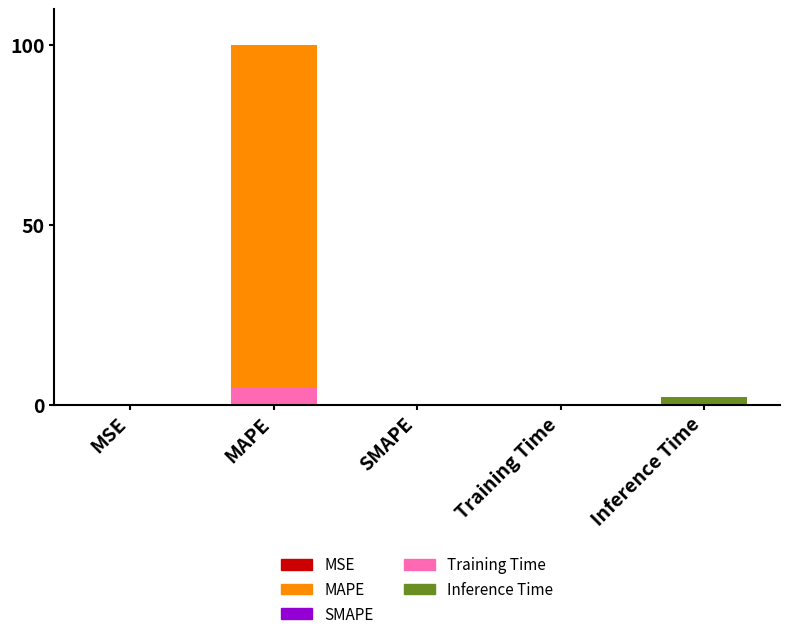

List the labels in order of value, smallest first.

SMAPE, MSE, Training Time, Inference Time, MAPE